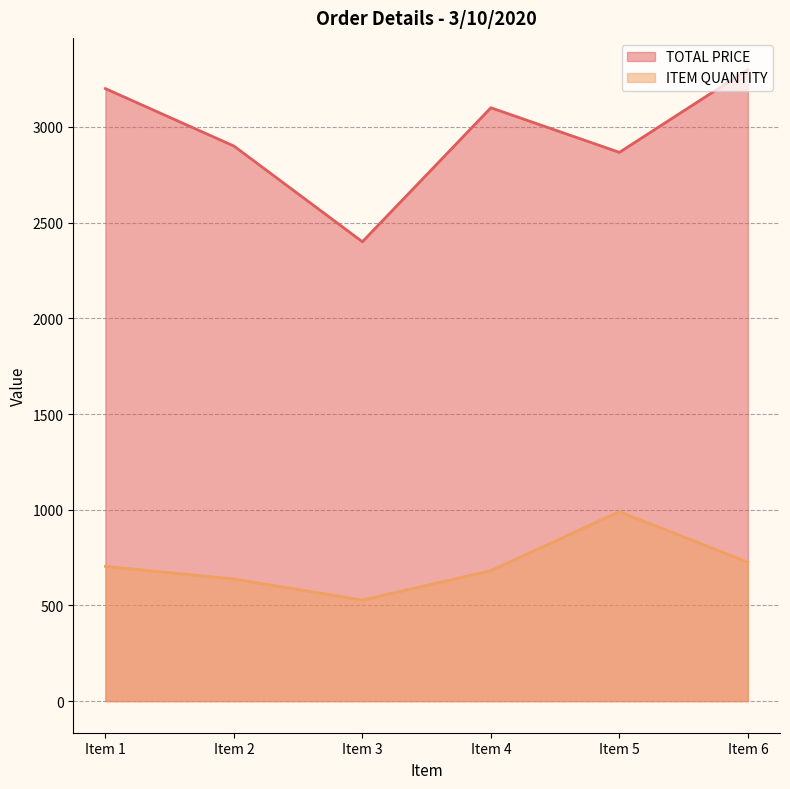

Which has a higher value, Item 4 or Item 1?

Item 1